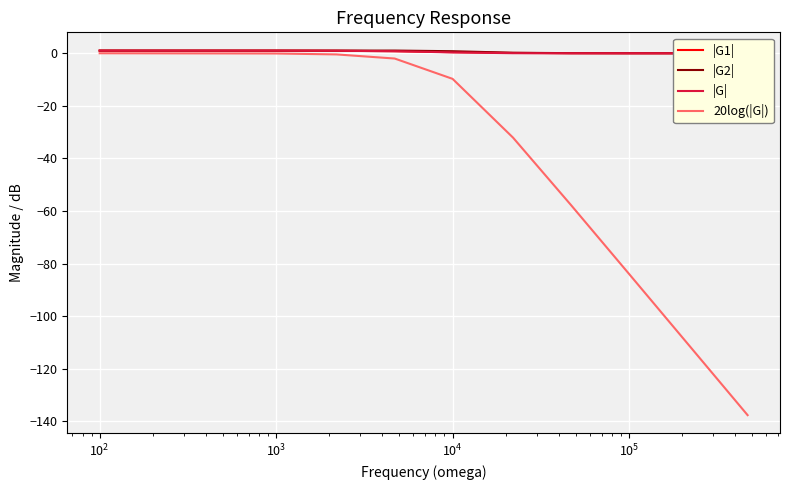

At $\mathdefault{10^{3}}$, list the series in order from largest to smallest.

|G2|, |G|, |G1|, 20log(|G|)